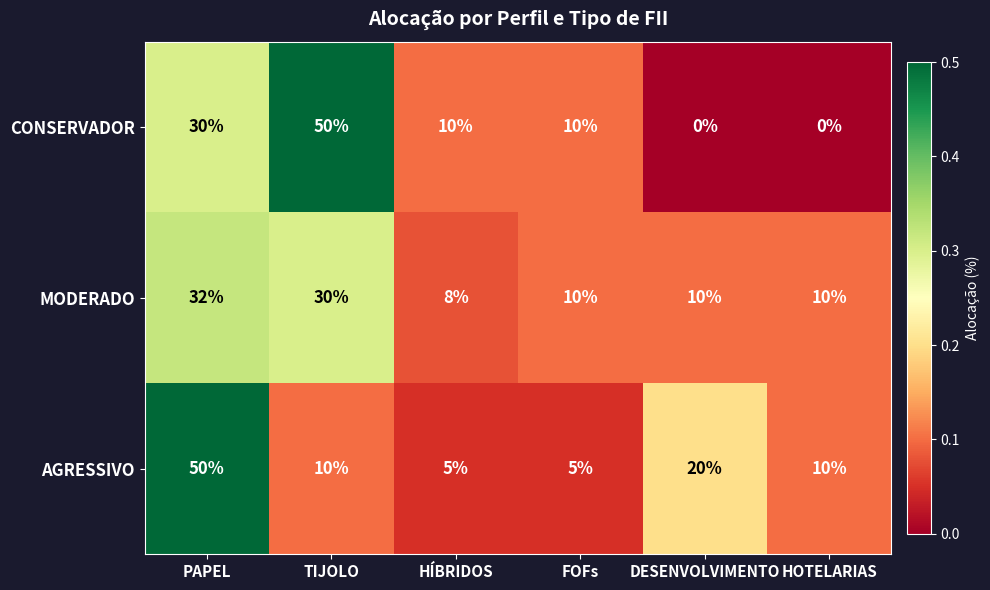

What is the spread (max minus min) of values at FOFs?

5